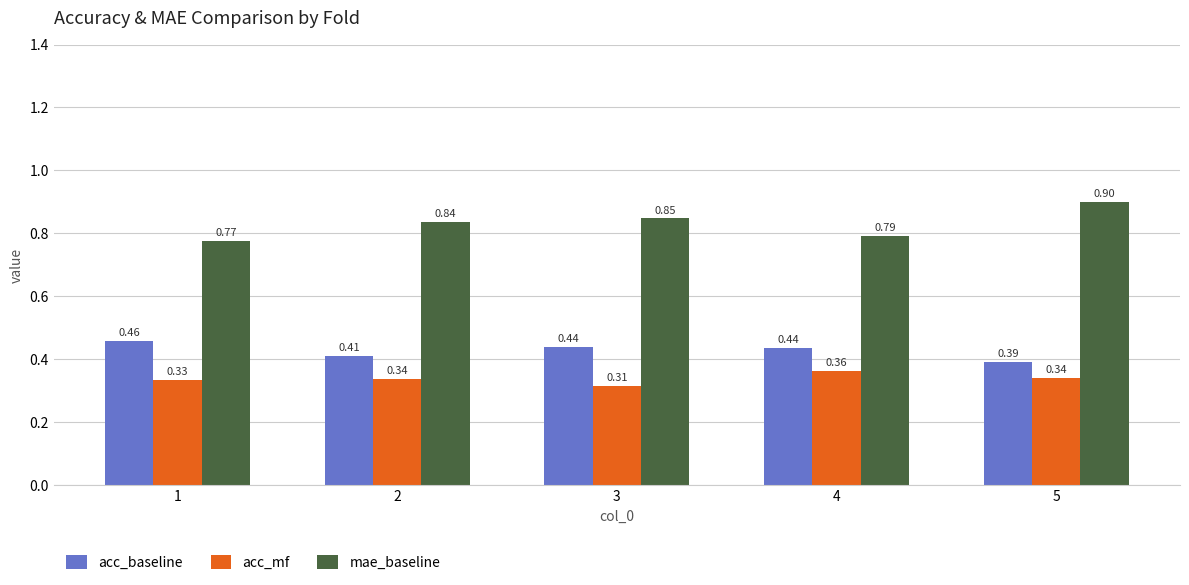

The mae_baseline series shows 1.5 at 2. True or false?

False